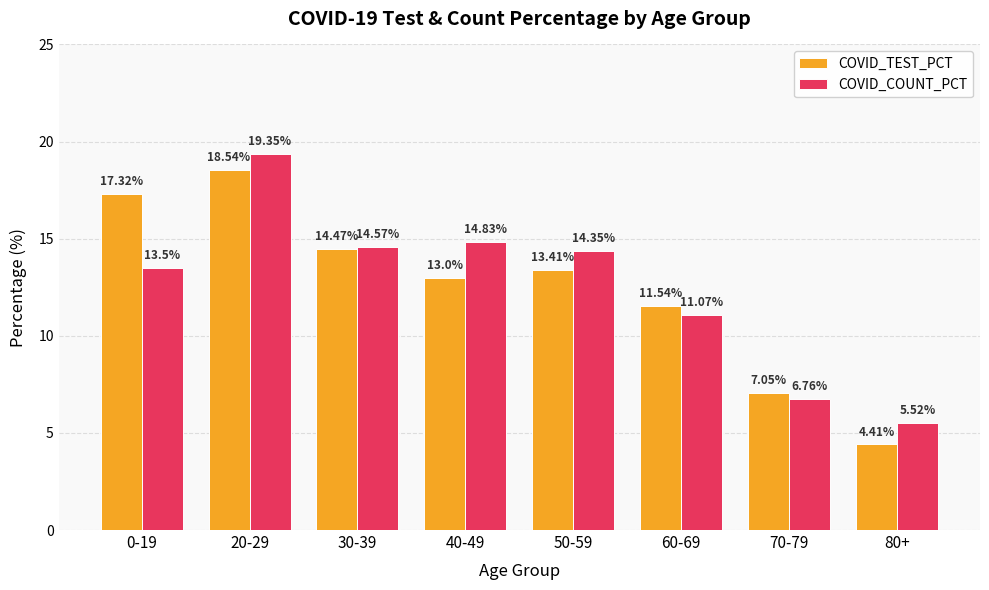

What is the sum of all COVID_COUNT_PCT values?

100.0